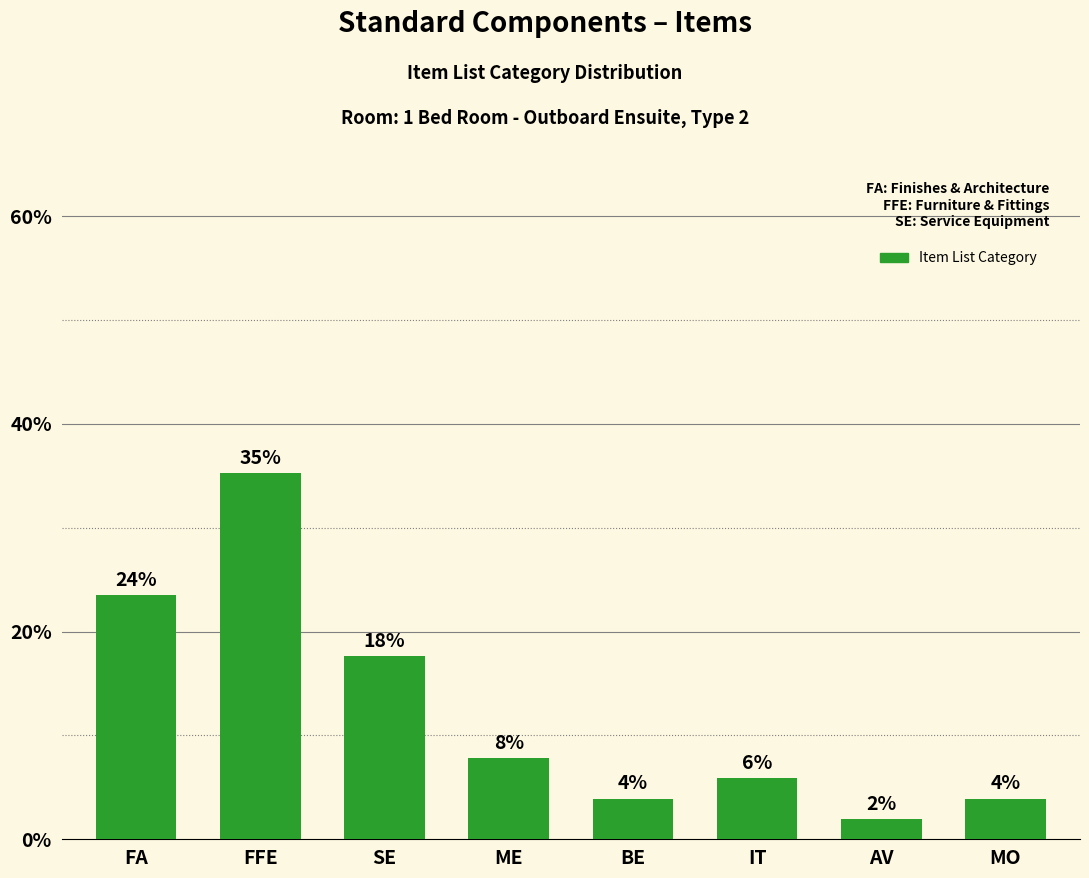

How many bars are there in total?

8